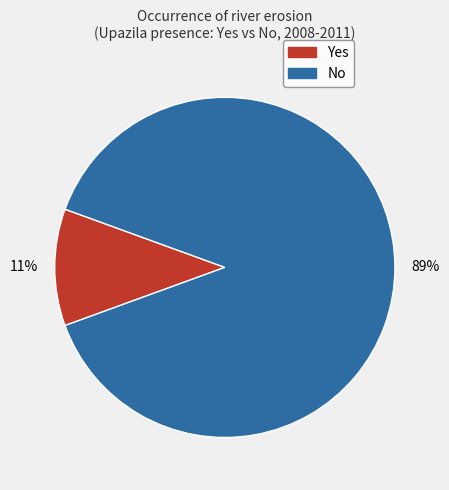

Between Yes and No, which is larger?

No